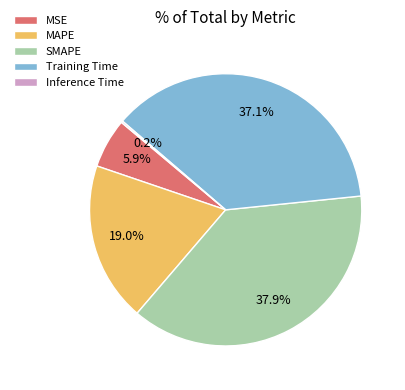

What is the largest slice in the pie chart?

SMAPE